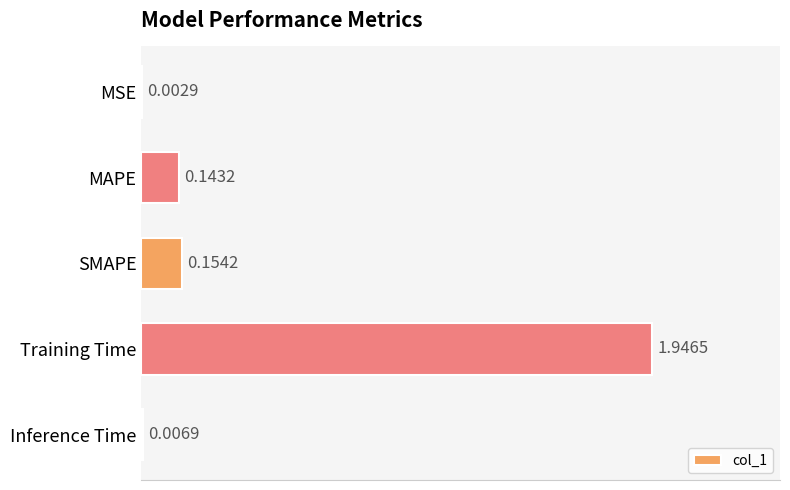

What is the change in value from MAPE to Training Time?

+1.8